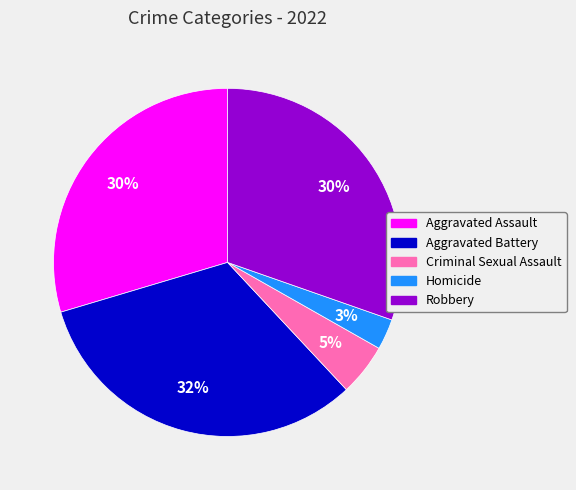

What percentage is the Aggravated Battery slice, to the nearest percent?

32%